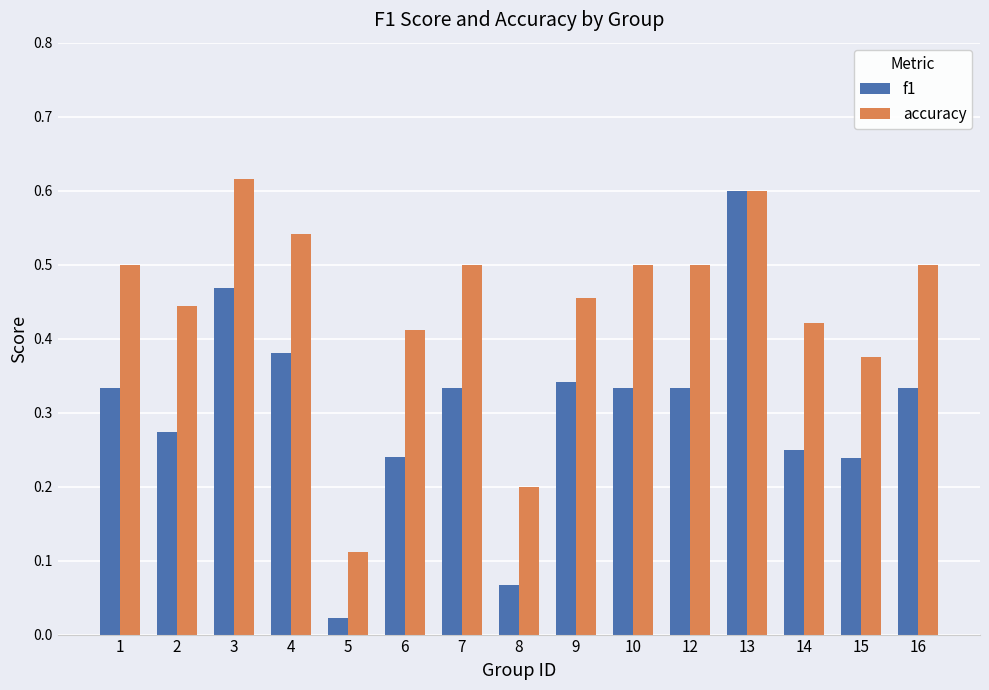

At which label does f1 reach its minimum?

5